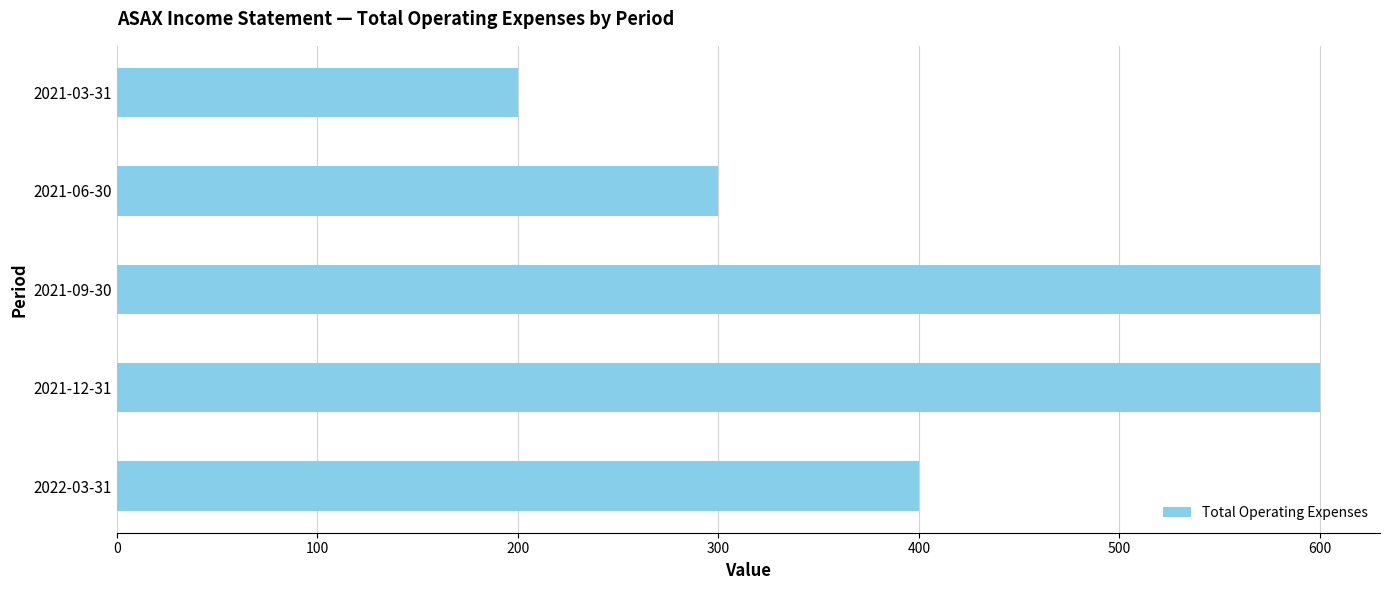

What is the sum of the values at 2021-06-30 and 2021-03-31?

500